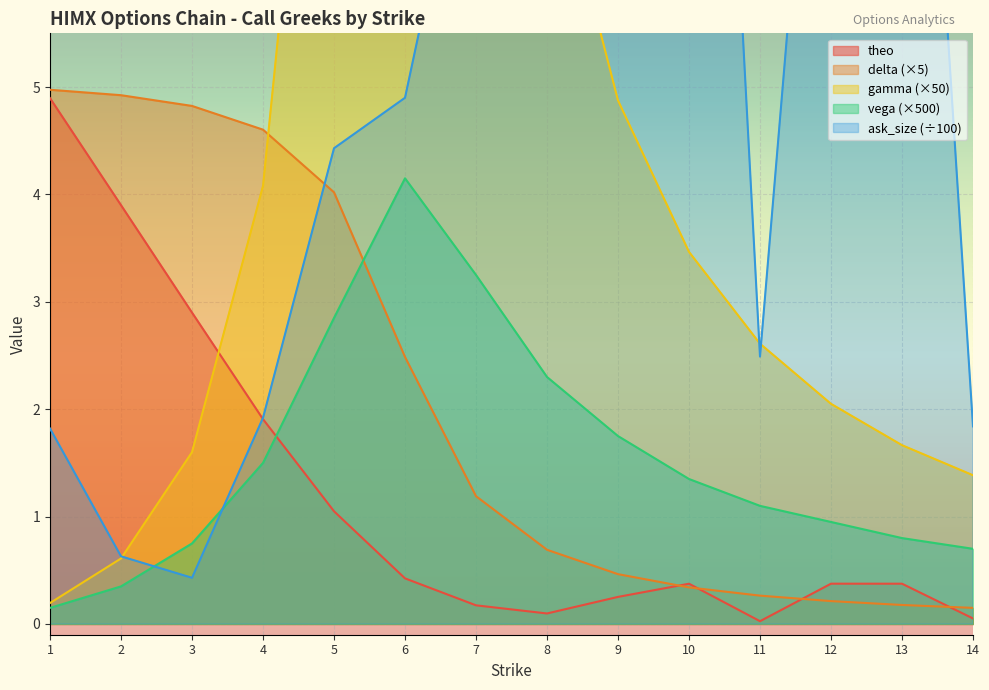

What is the approximate value of vega at 14?

0.7